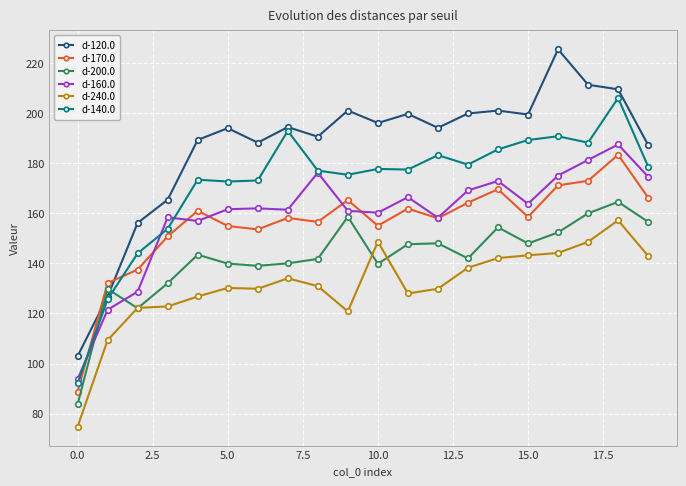

How many data points does each series have?

20